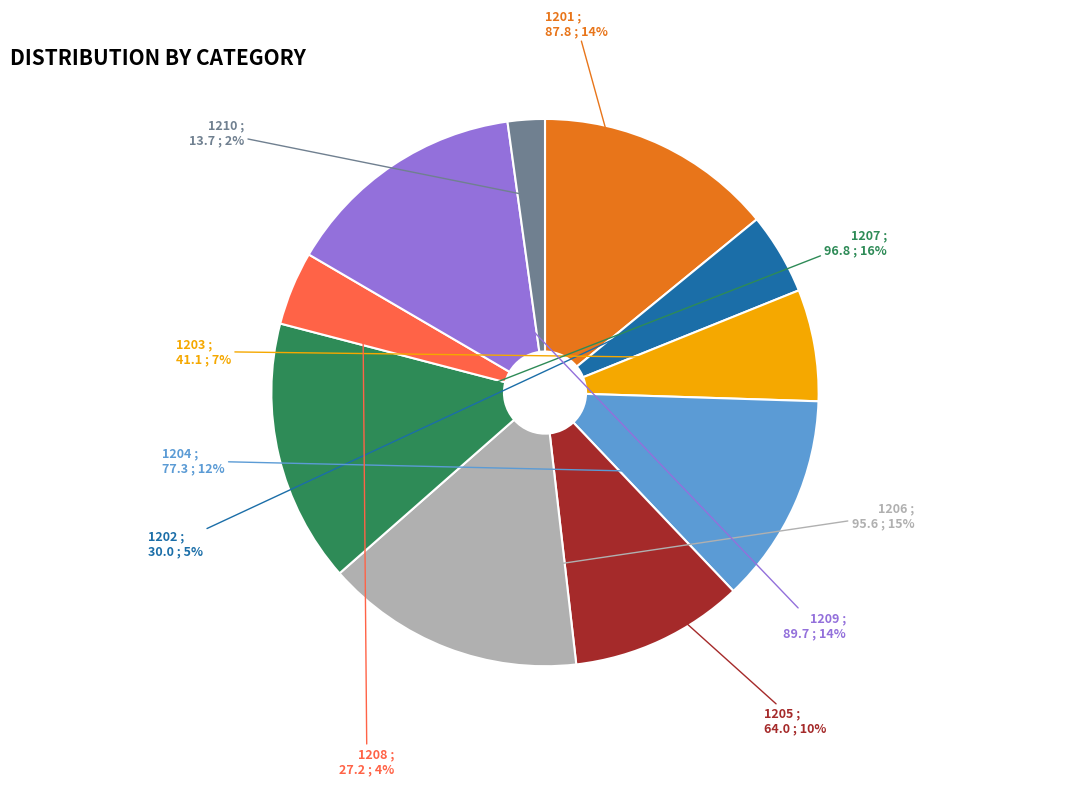

The 1204 slice represents 1% of the pie. True or false?

False